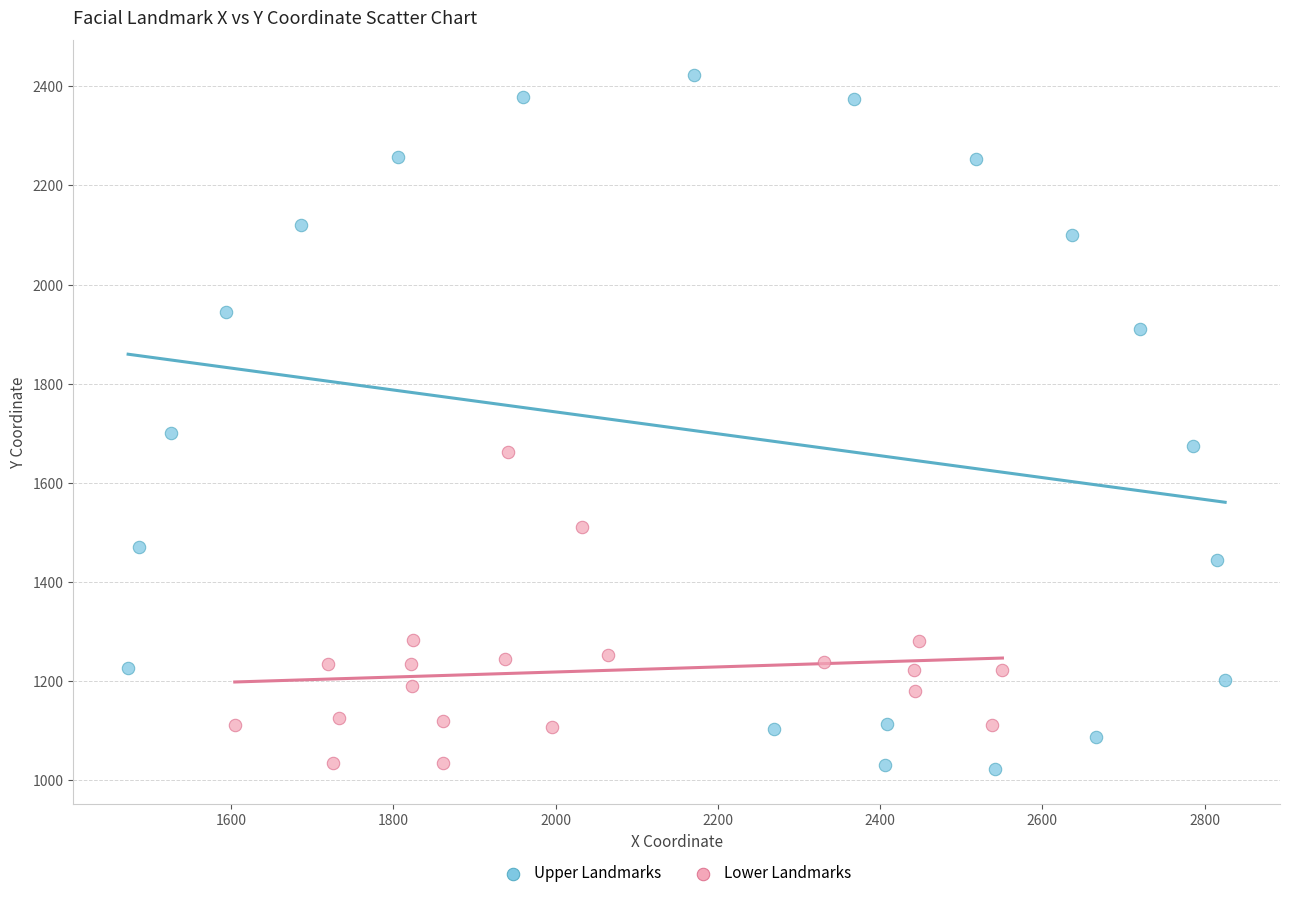

Which series contains the highest Y value?

Upper Landmarks